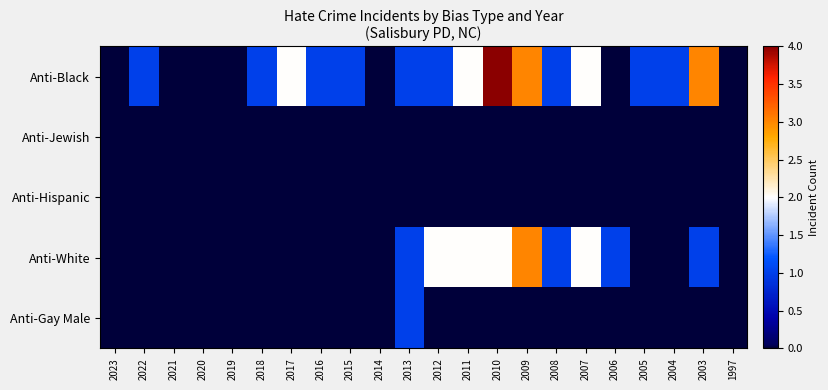

Which series has the largest total across all categories?

Anti-Black